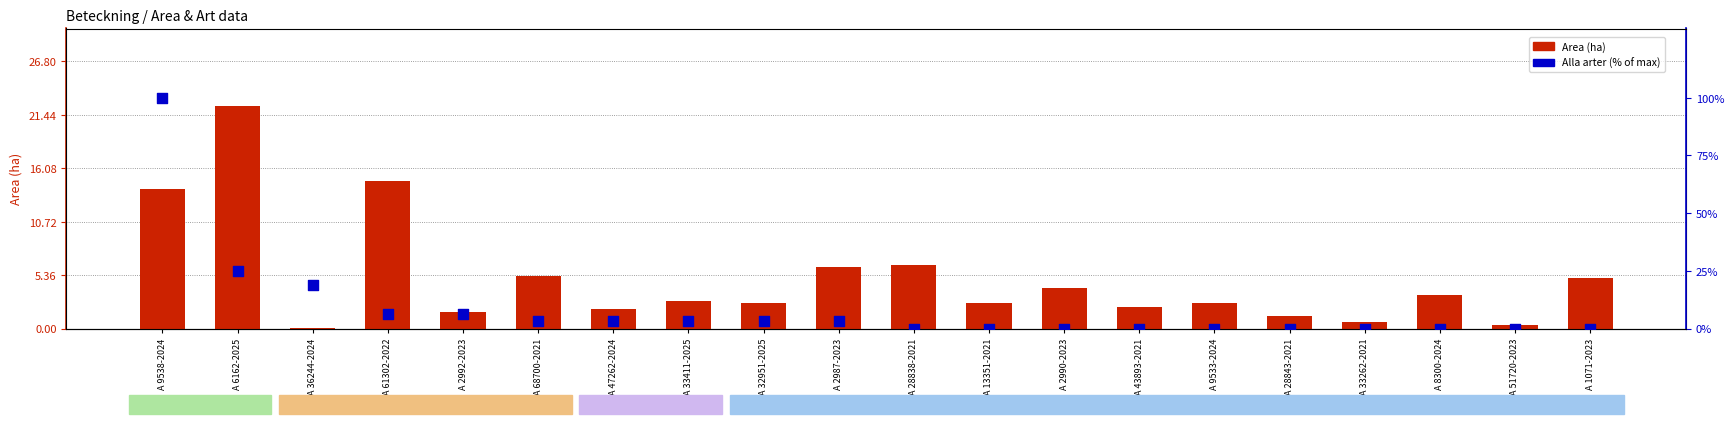

Which series reaches the maximum Y coordinate?

Alla arter (% of max)